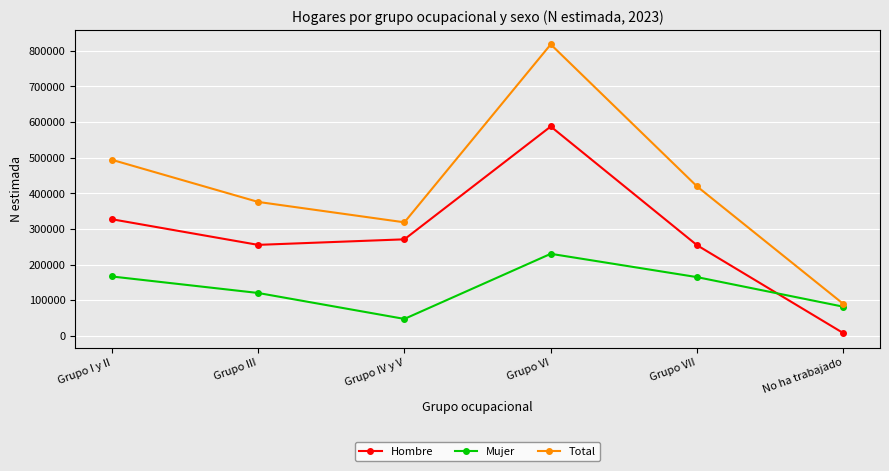

Rank the series by their maximum value, from lowest to highest.

Mujer, Hombre, Total